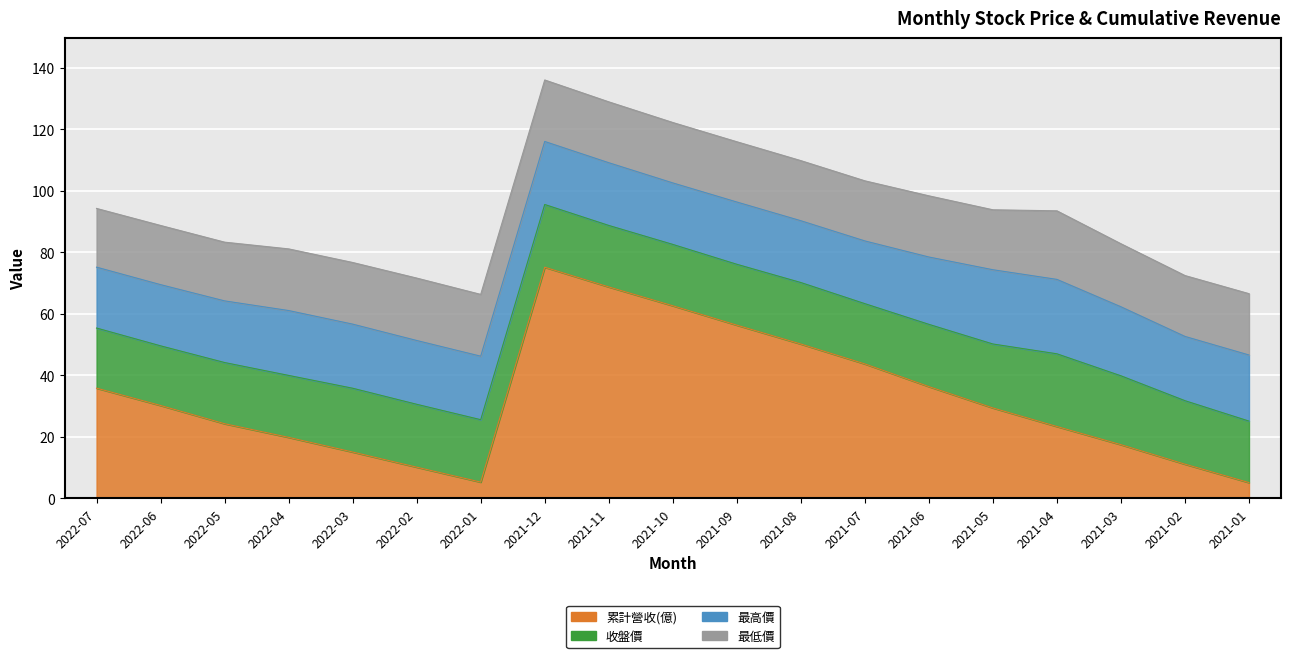

What is the label of the 15th point from the right?

2022-03